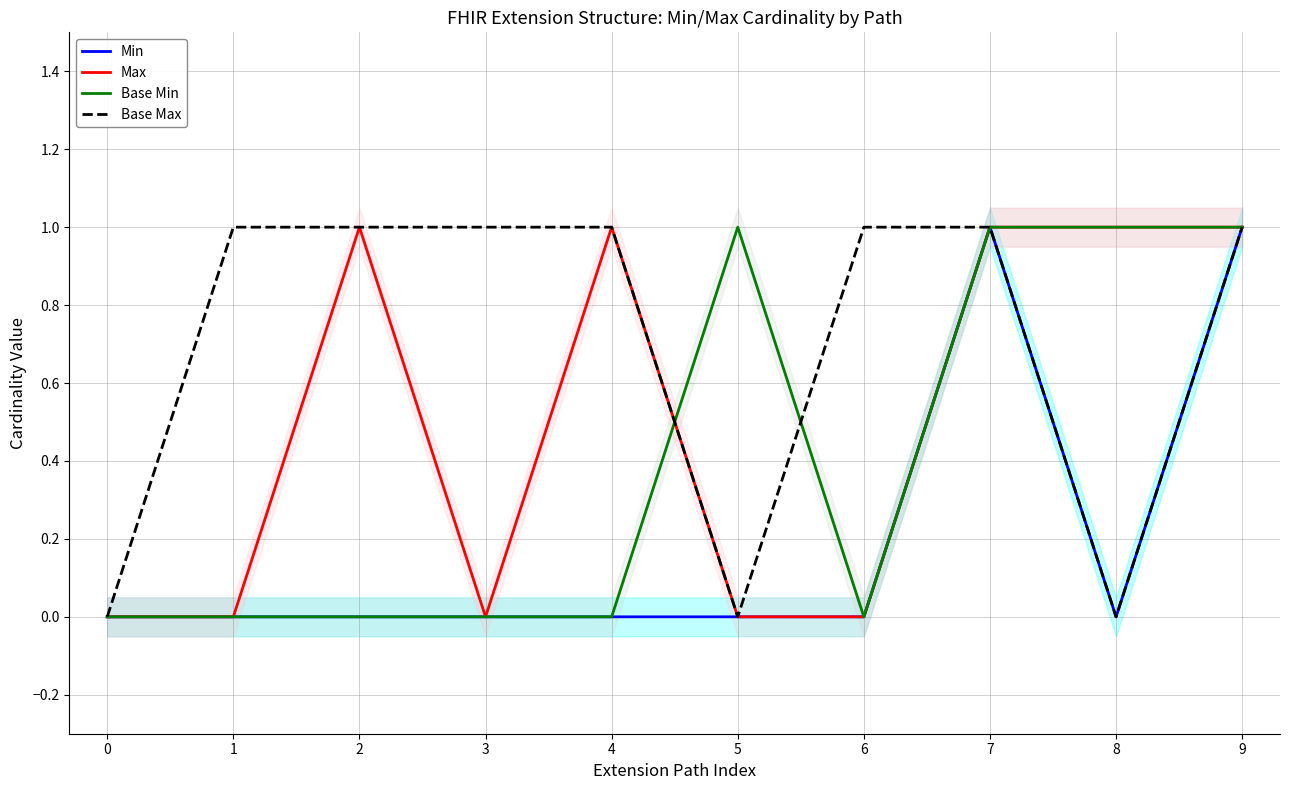

At which category is the sum across all series the highest?

7